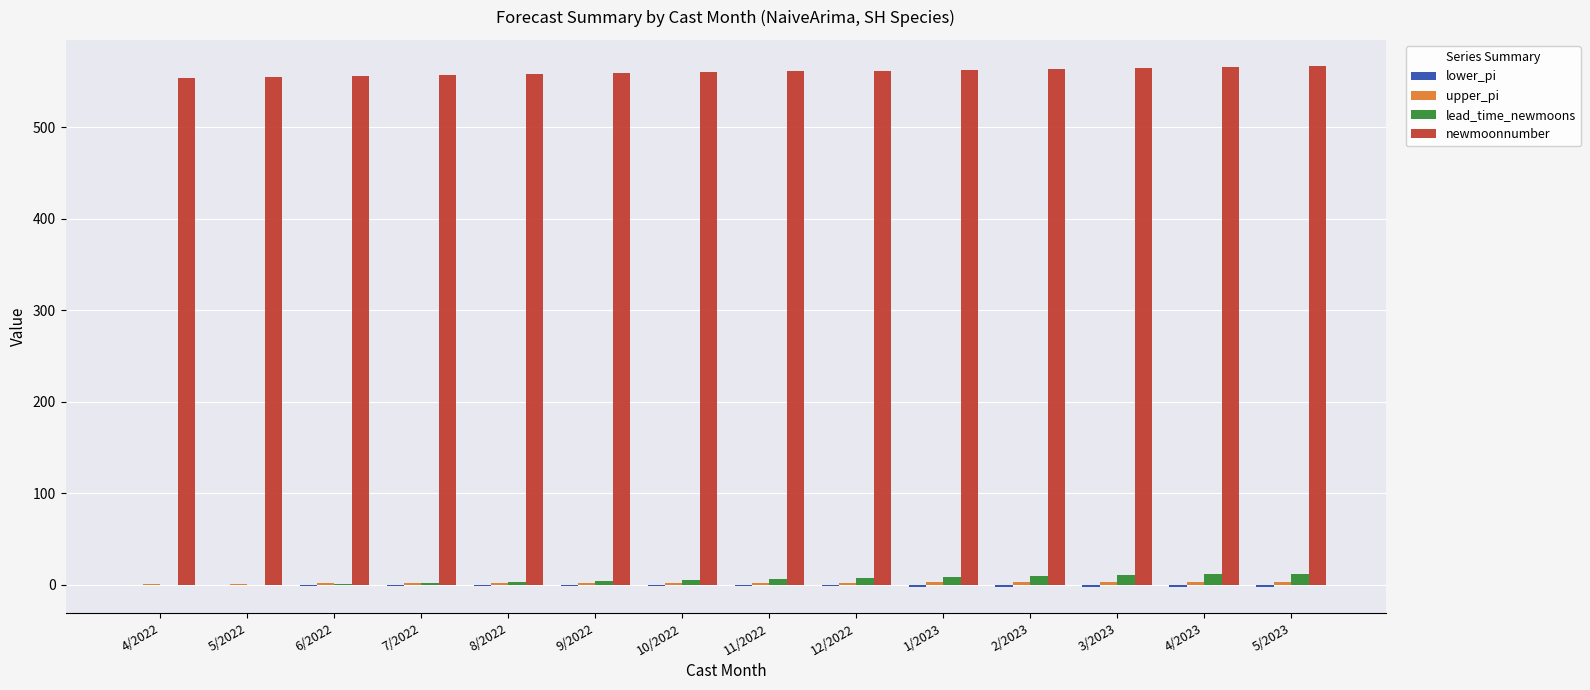

What is the maximum value shown in the chart?

567.0